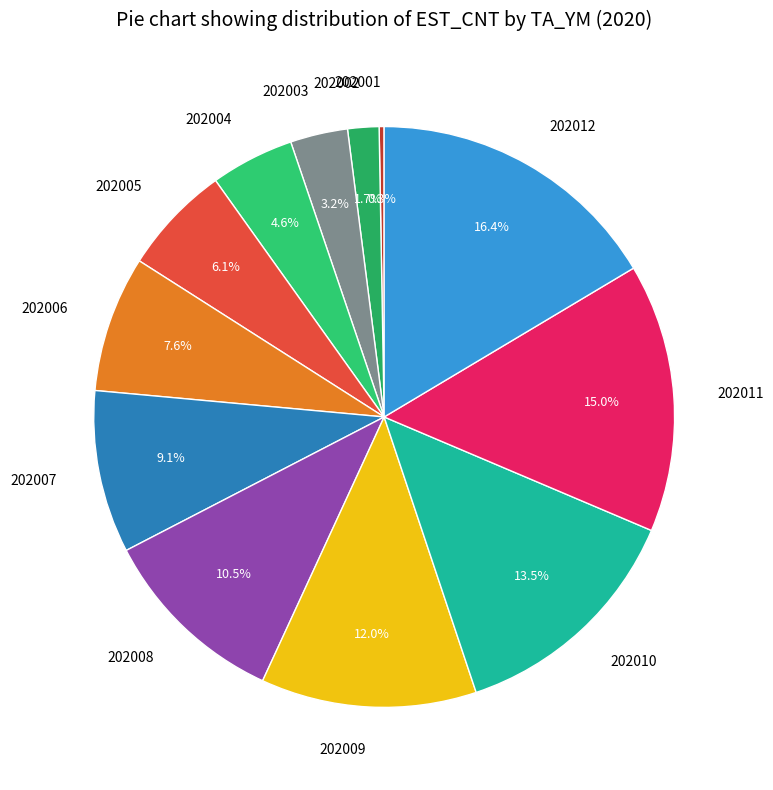

Count the number of slices in the pie.

12